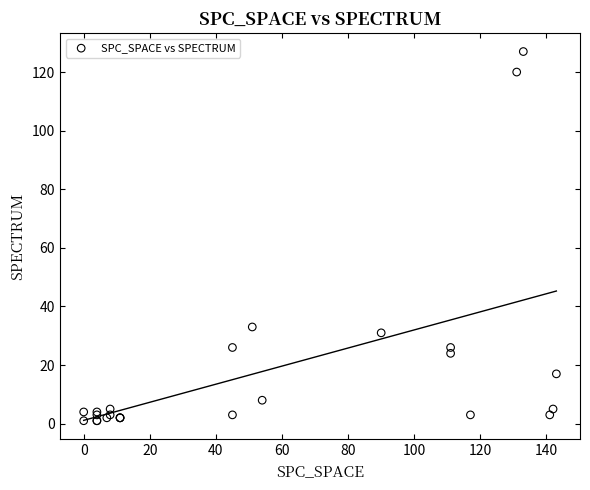

What Y value in the scatter plot is closest to 64?

33